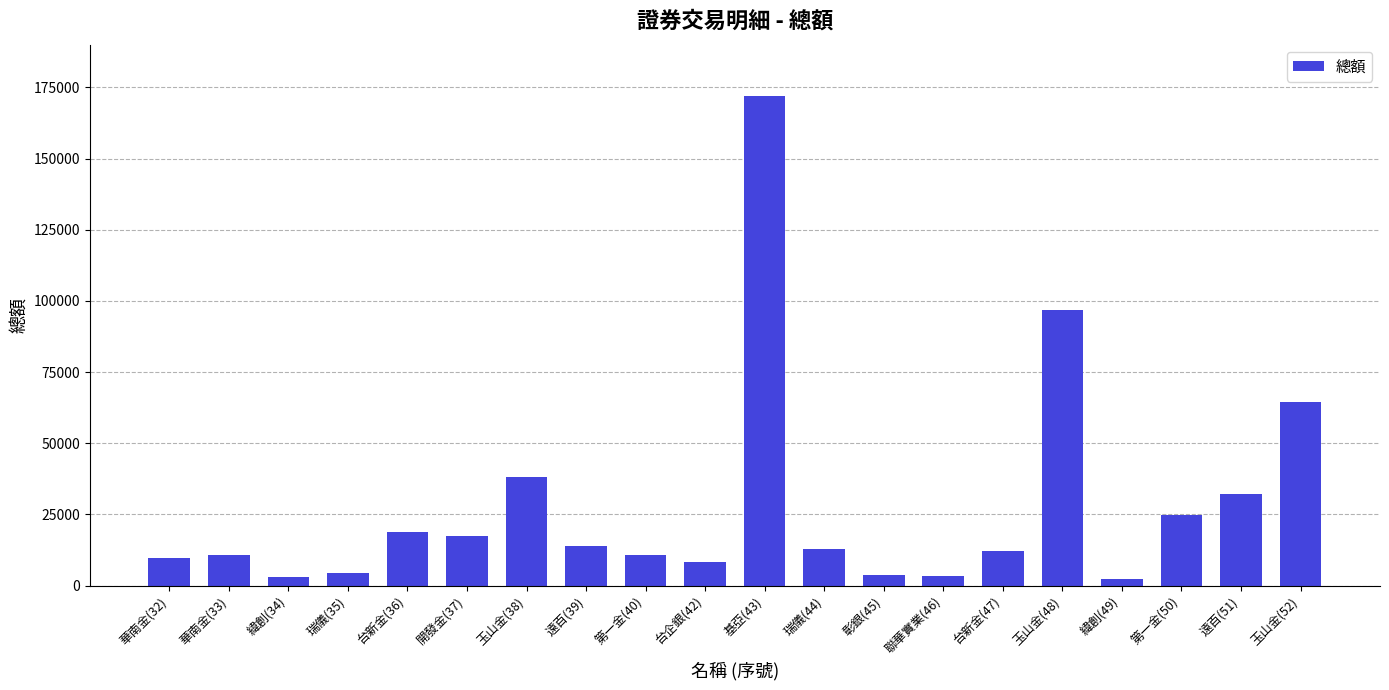

What is the smallest value displayed?

2268